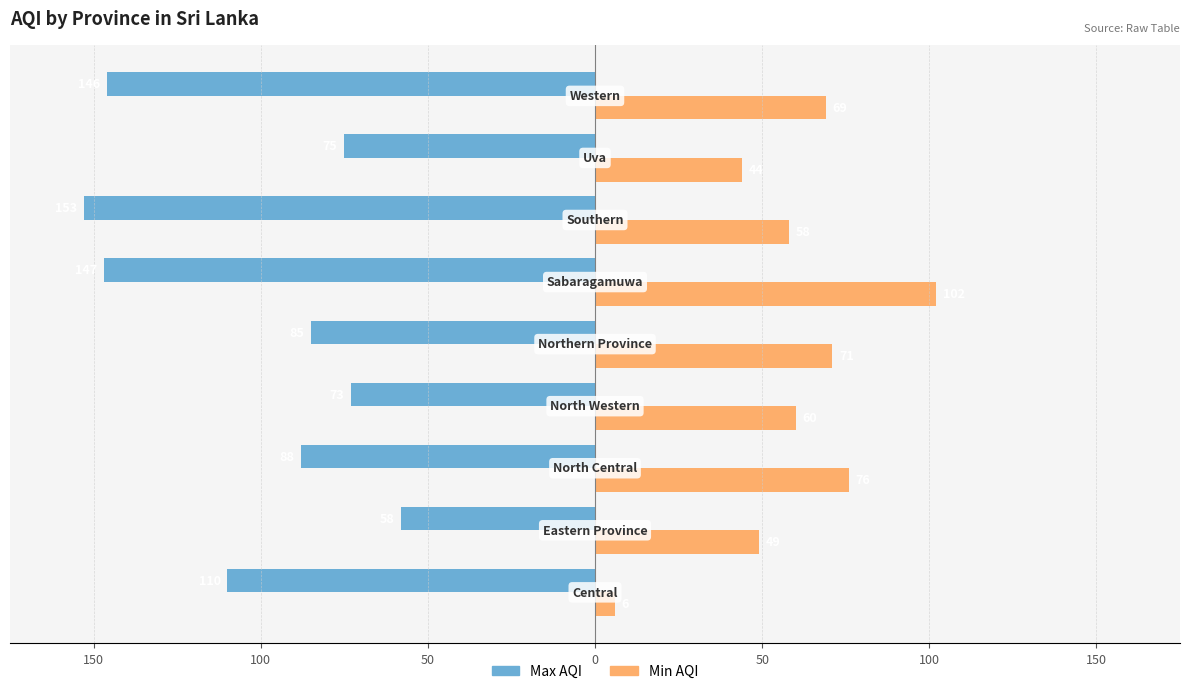

What are all the series names shown in the legend?

Max AQI, Min AQI